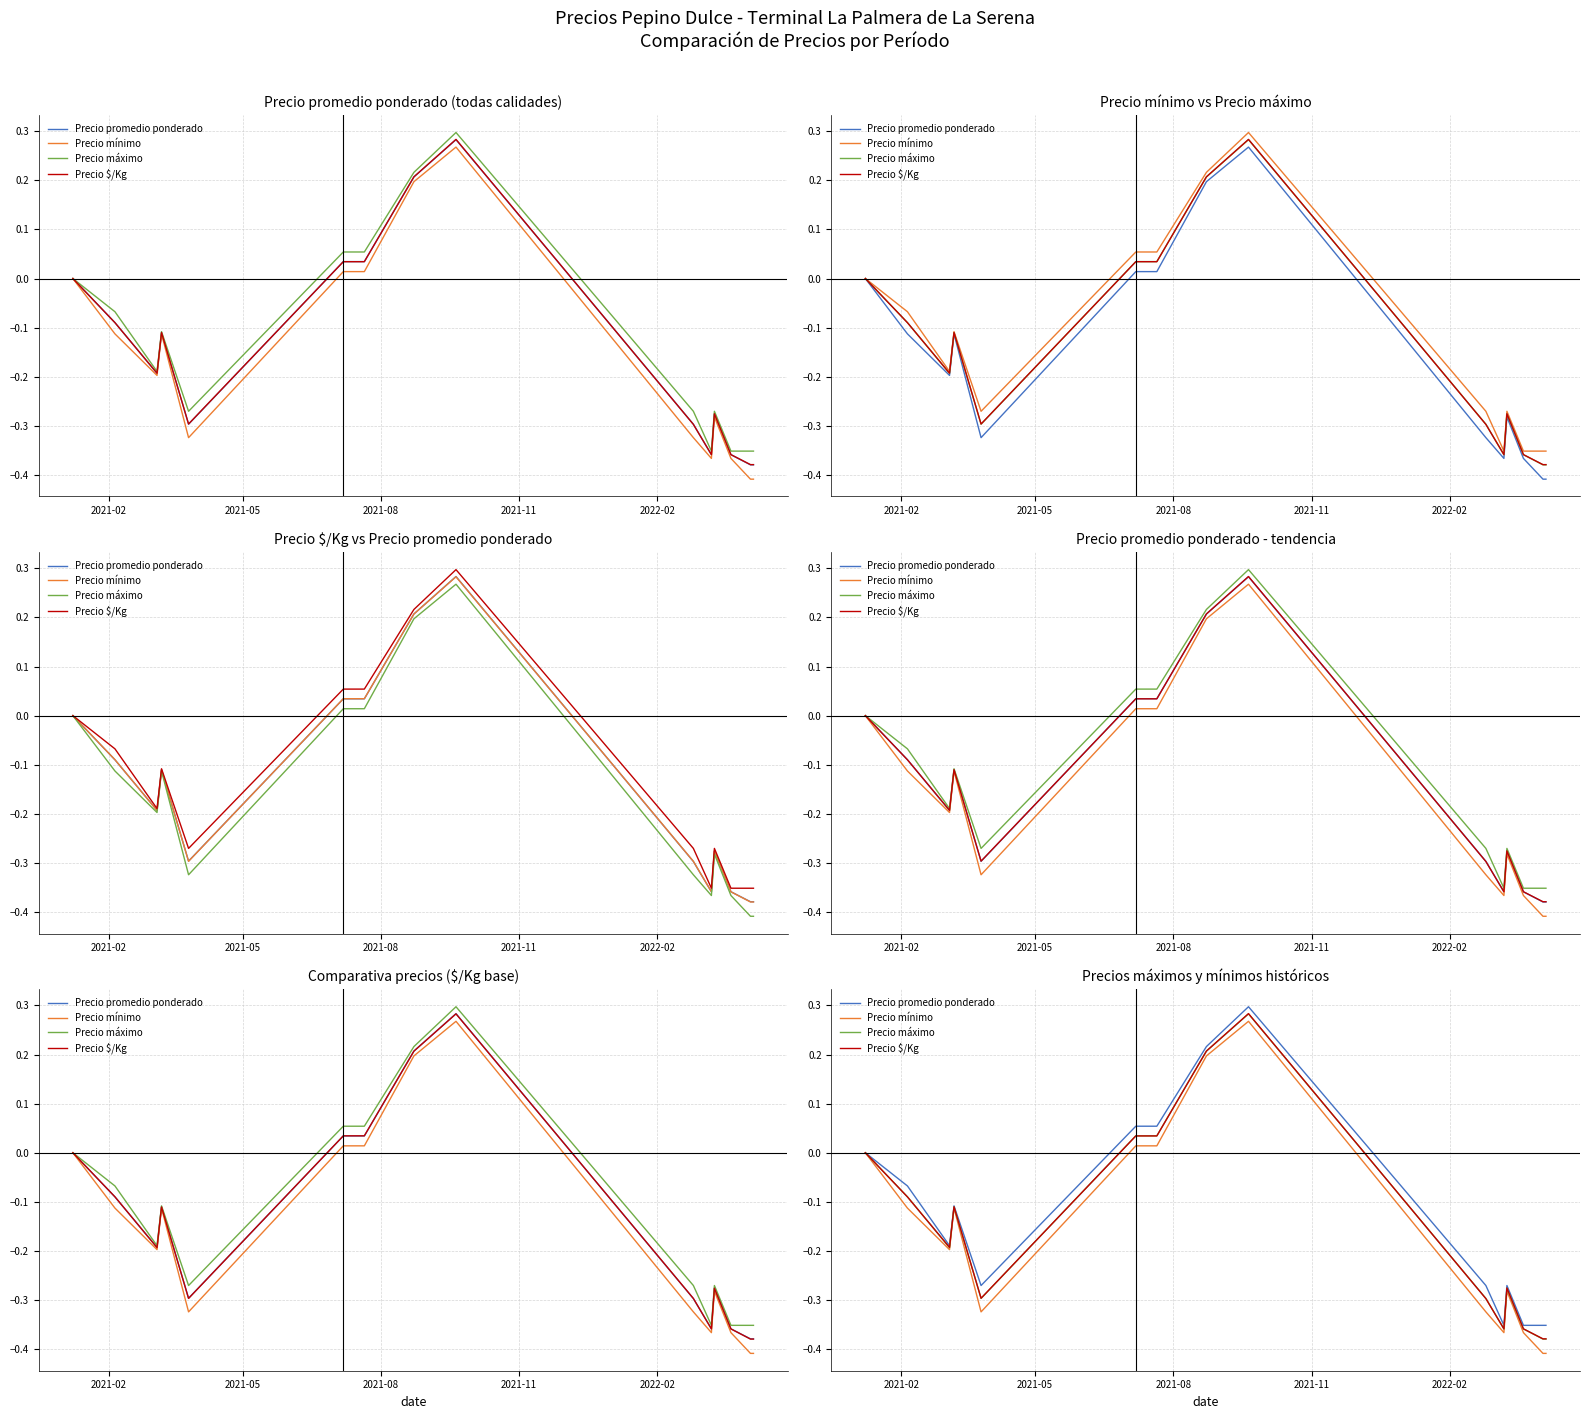

True or false: Precio máximo and Precio $/Kg cross at least once.

True